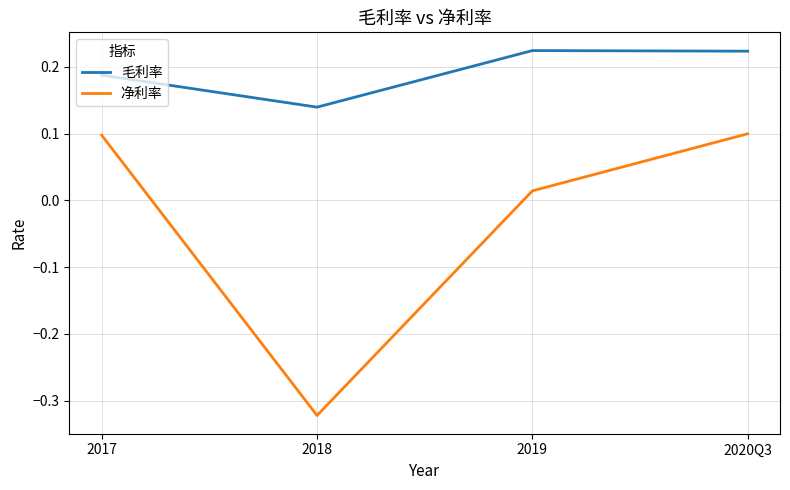

True or false: 毛利率 has a value of 0.1 at 2019.

False